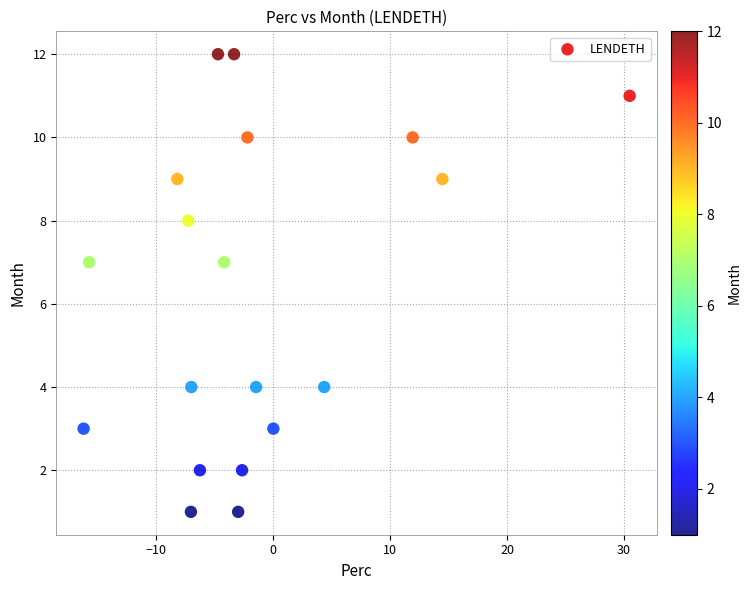

What is the range of Y values (max minus min)?

11